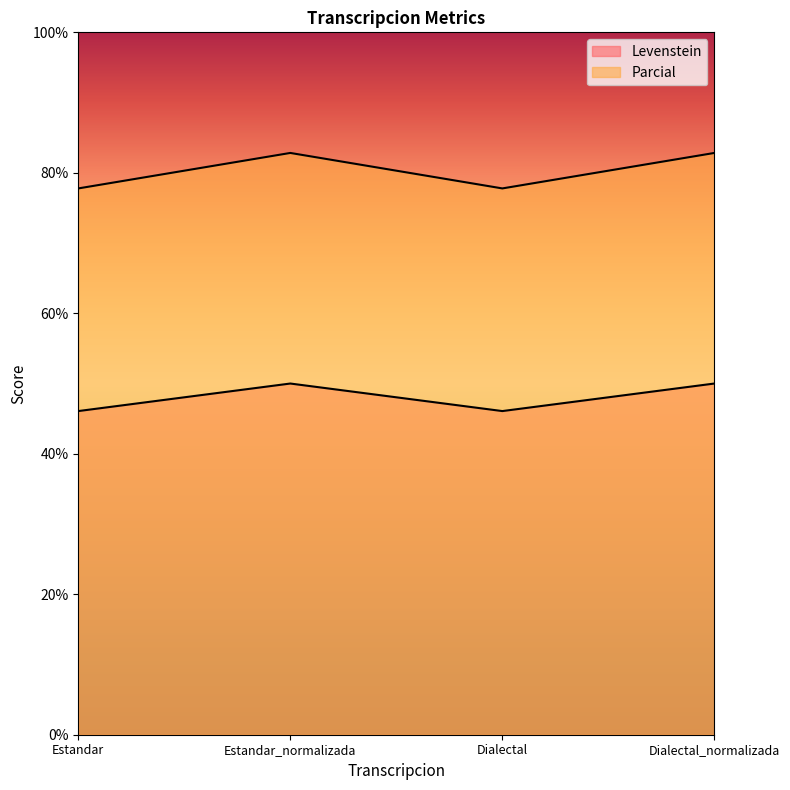

What is the label of the 3rd point from the right?

Estandar_normalizada